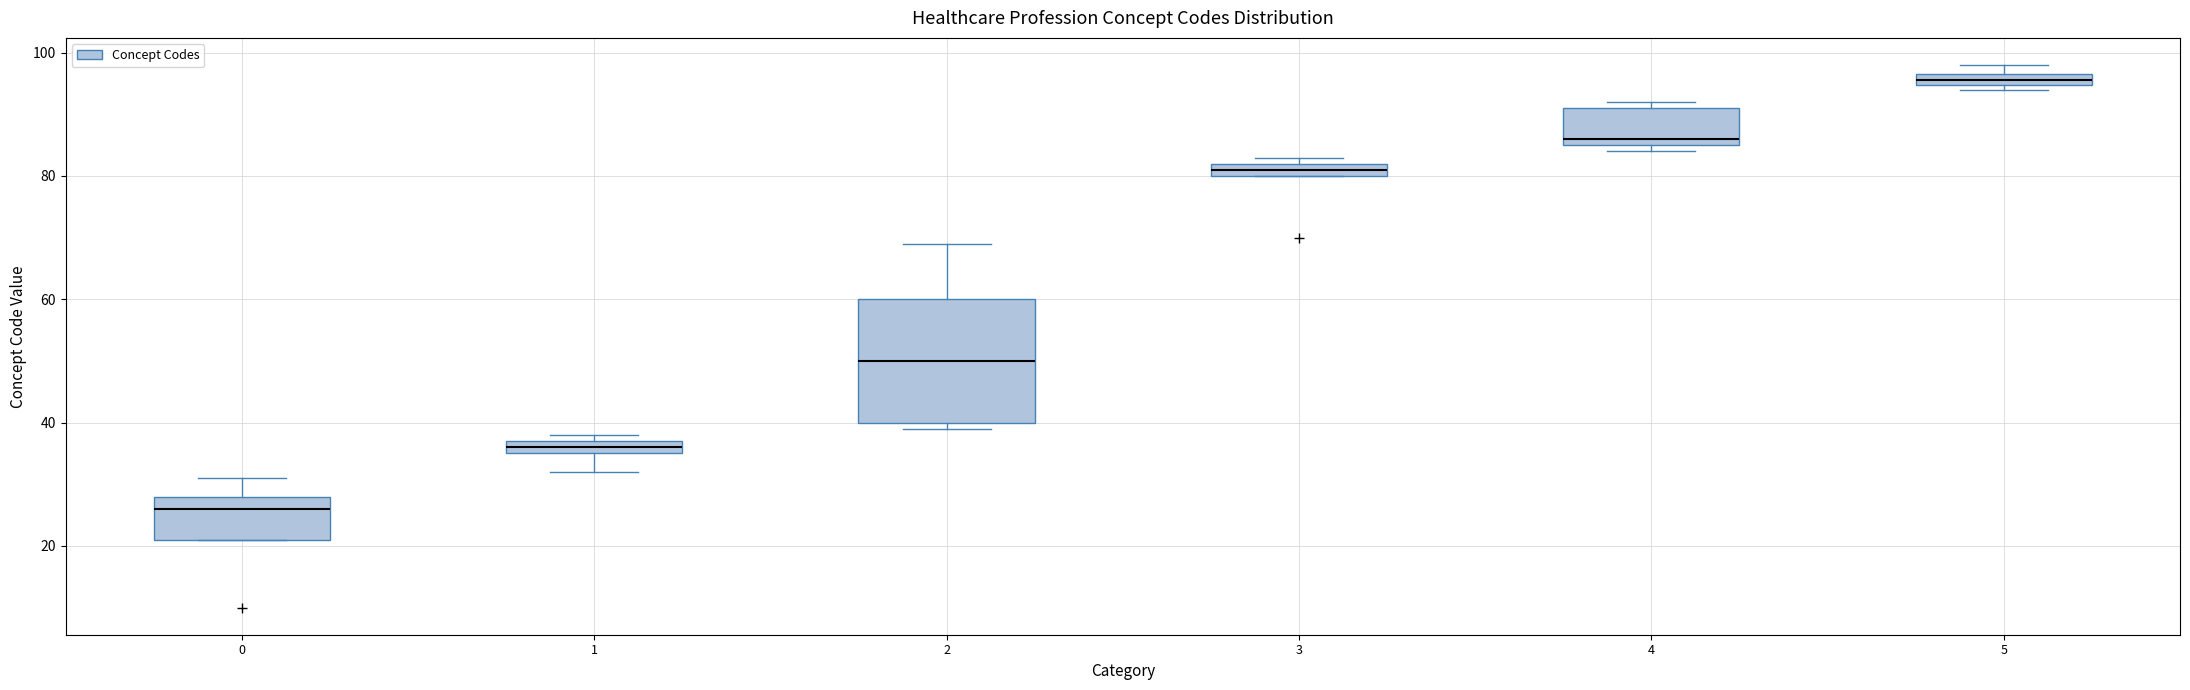

Which box has the highest median line?

5